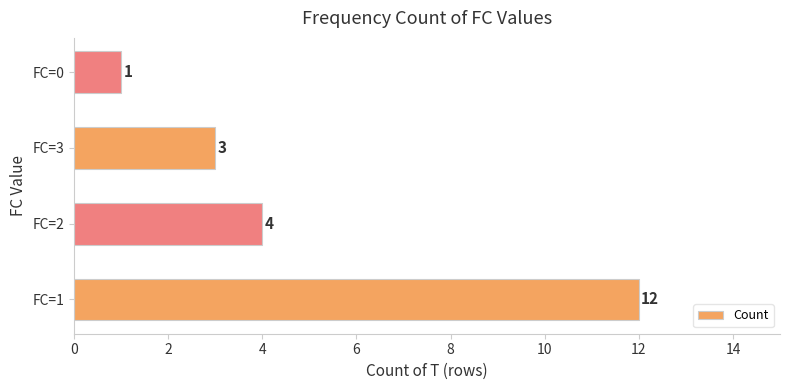

True or false: the data shows 12 at FC=1.

True